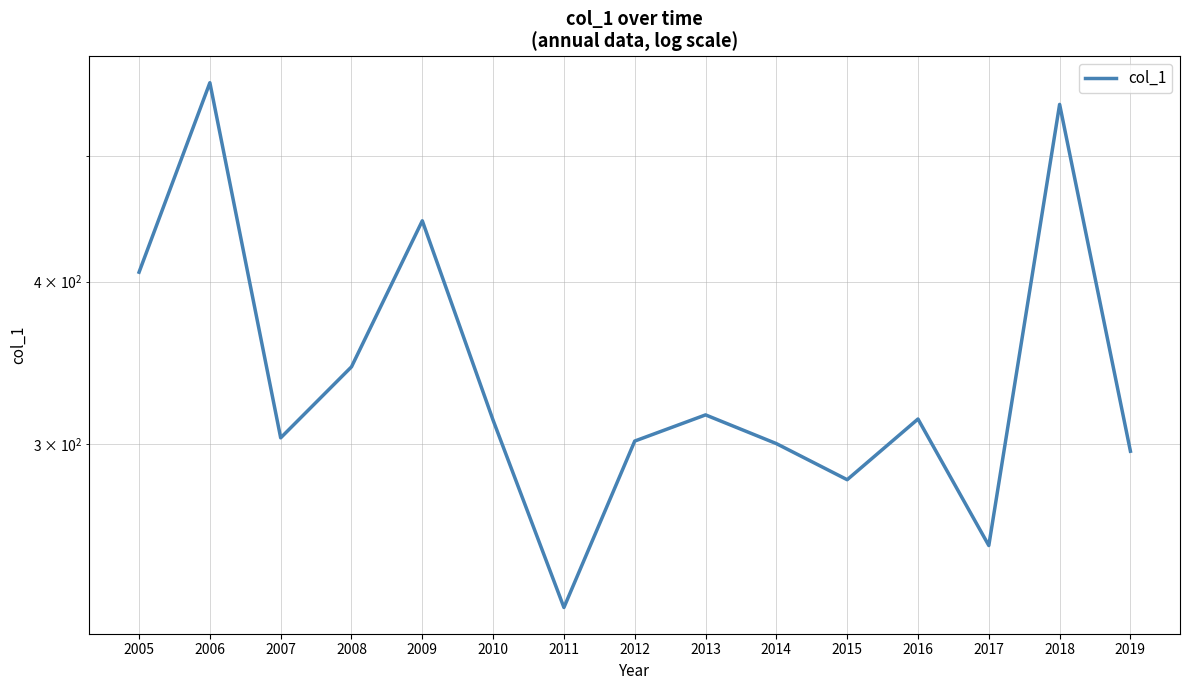

Between 2007 and 2006, which is larger?

2006